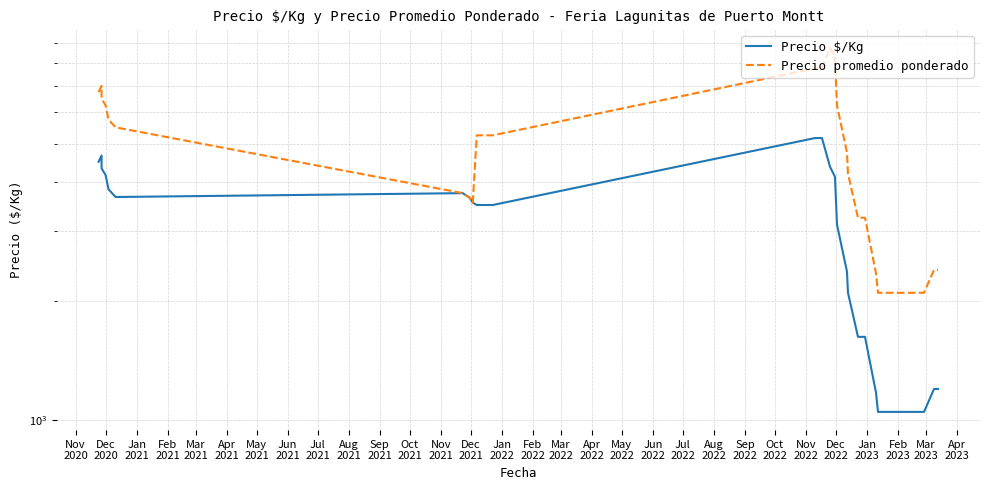

What is the difference between the highest and lowest values at Apr
2022?

4125